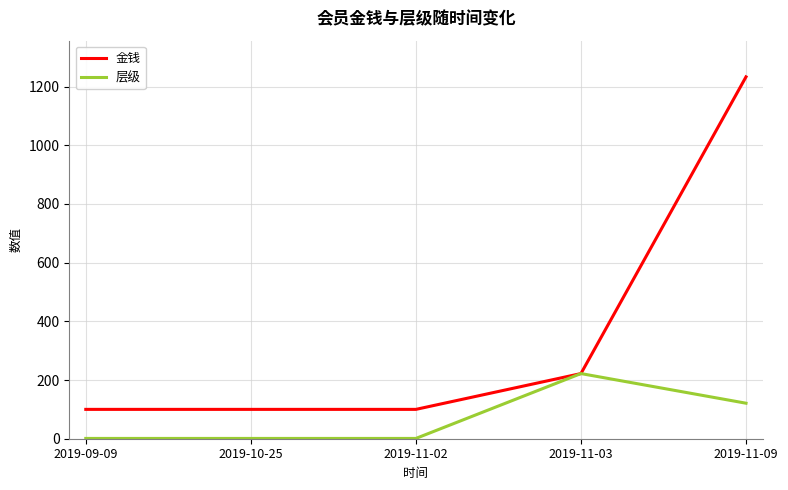

At which label is 金钱 closest to 666?

2019-11-03